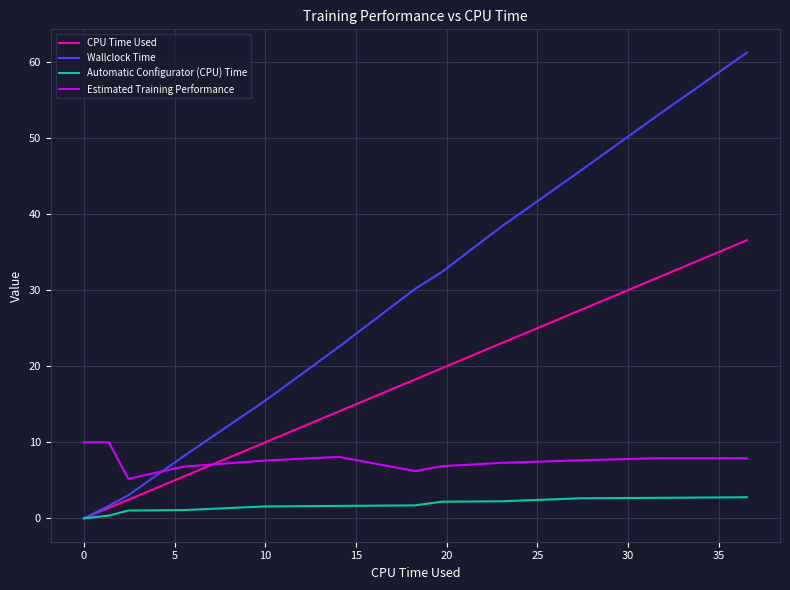

What is the maximum value shown in the chart?

61.2